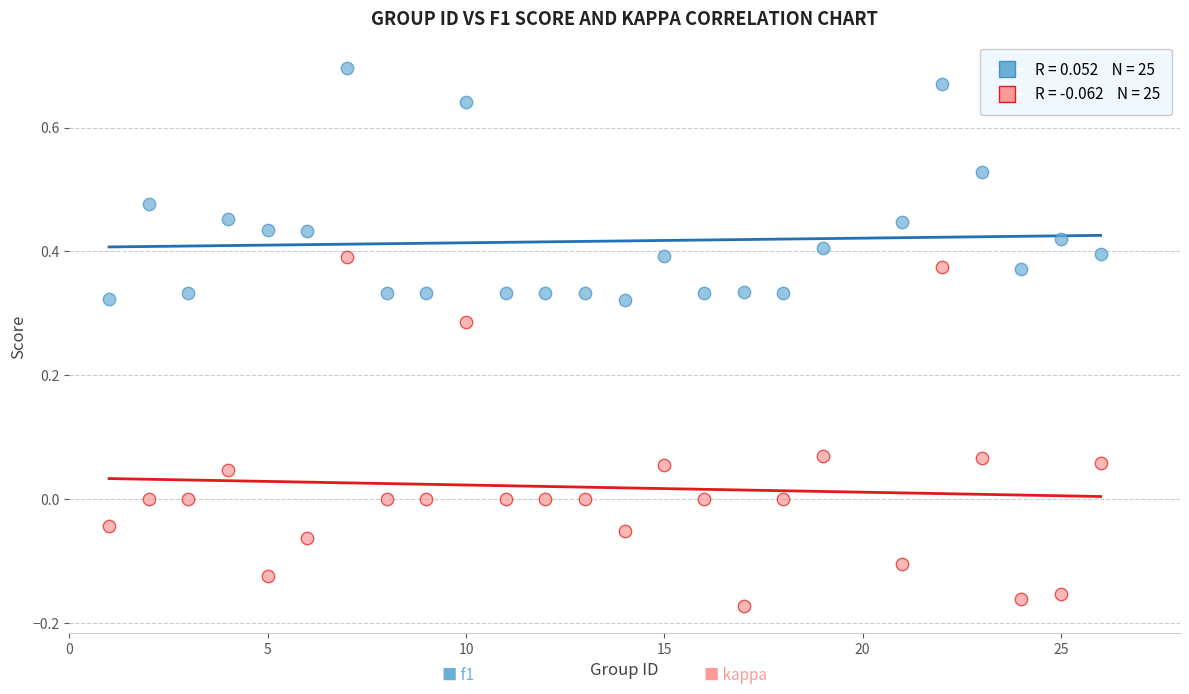

Across all data points, what is the range of Y values (max minus min)?

0.9